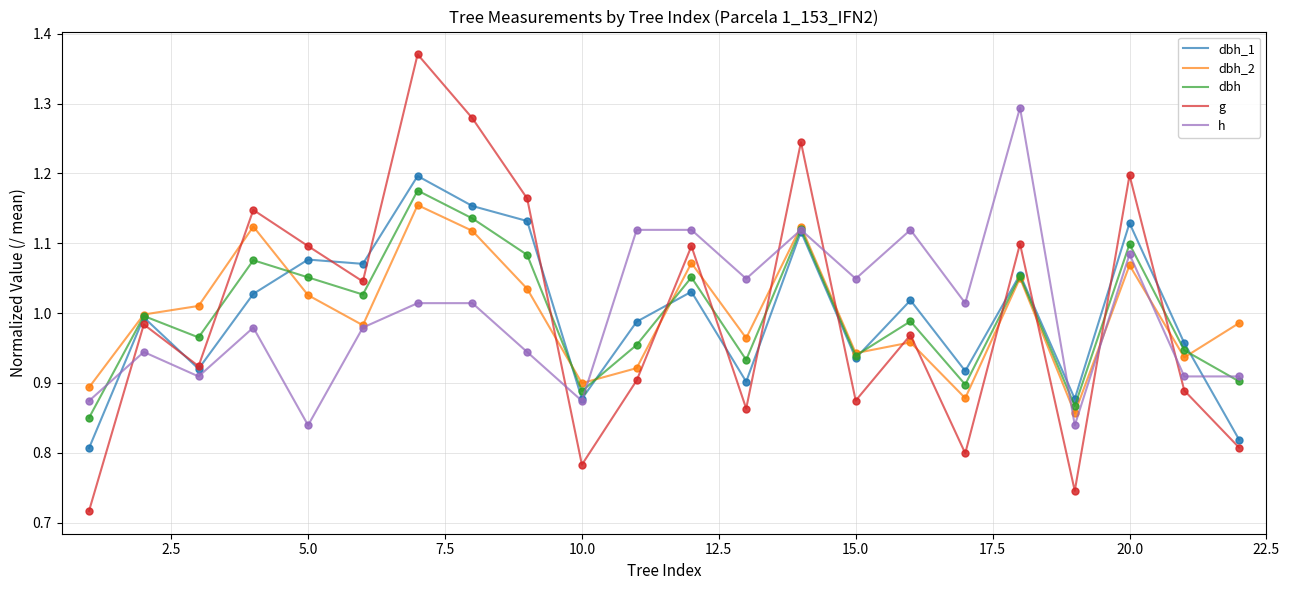

At which category does the chart reach its peak across all series?

7